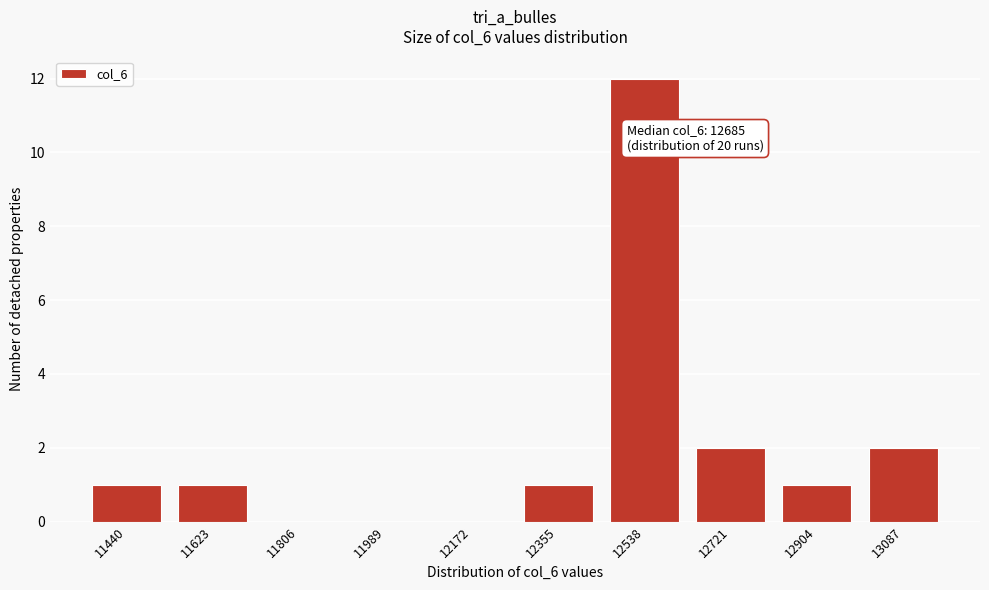

Reading left to right, what are all the values shown in this chart?

11440=1	11623=1	11806=0	11989=0	12172=0	12355=1	12538=12	12721=2	12904=1	13087=2